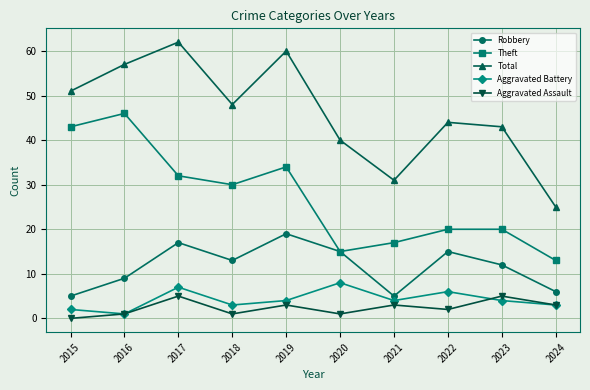

At which label is Theft closest to 29?

2018